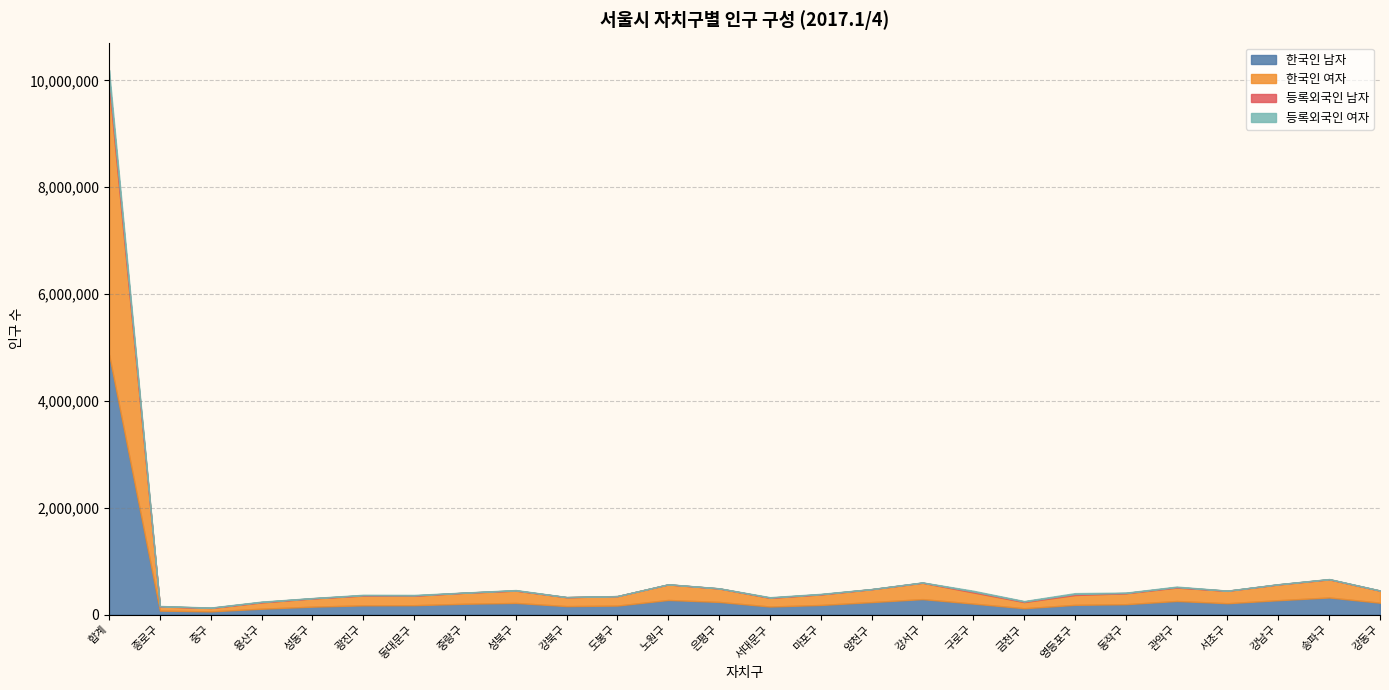

Reading right to left, transcribe all the data shown in this chart.

한국인 남자: 강동구=223488	송파구=321676	강남구=270726	서초구=214036	관악구=256090	동작구=195775	영등포구=183705	금천구=120334	구로구=207114	강서구=291249	양천구=235278	마포구=181346	서대문구=152613	은평구=238337	노원구=275211	도봉구=170289	강북구=160353	성북구=219545	중랑구=204265	동대문구=177021	광진구=174599	성동구=150076	용산구=111167	중구=61656	종로구=75611	합계=4871560
한국인 여자: 강동구=225531	송파구=338908	강남구=294824	서초구=231958	관악구=251113	동작구=204681	영등포구=184367	금천구=116019	구로구=209373	강서구=305999	양천구=240671	마포구=197220	서대문구=162369	은평구=251606	노원구=290354	도봉구=176340	강북구=166333	성북구=230228	중랑구=205617	동대문구=177058	광진구=182612	성동구=153304	용산구=118289	중구=62656	종로구=77978	합계=5055408
등록외국인 남자: 강동구=1939	송파구=3364	강남구=2575	서초구=2228	관악구=8673	동작구=5442	영등포구=18868	금천구=10224	구로구=17322	강서구=3184	양천구=1839	마포구=4543	서대문구=4152	은평구=1883	노원구=1612	도봉구=737	강북구=1333	성북구=4531	중랑구=1837	동대문구=5911	광진구=6393	성동구=3692	용산구=7965	중구=4134	종로구=4064	합계=128445
등록외국인 여자: 강동구=2275	송파구=3535	강남구=2375	서초구=2088	관악구=9639	동작구=6622	영등포구=16045	금천구=8505	구로구=14065	강서구=3340	양천구=2190	마포구=6540	서대문구=8029	은평구=2562	노원구=2207	도봉구=1280	강북구=2173	성북구=6956	중랑구=2784	동대문구=9506	광진구=8560	성동구=4172	용산구=6782	중구=4794	종로구=5167	합계=142191